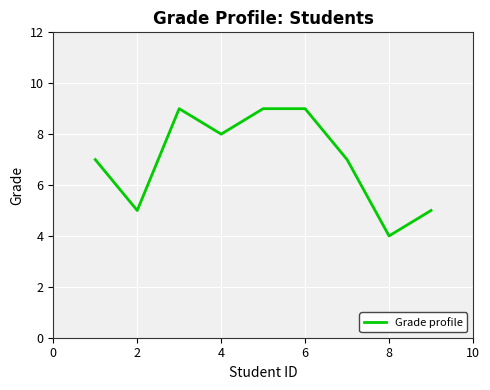

What is the minimum value shown in the chart?

4